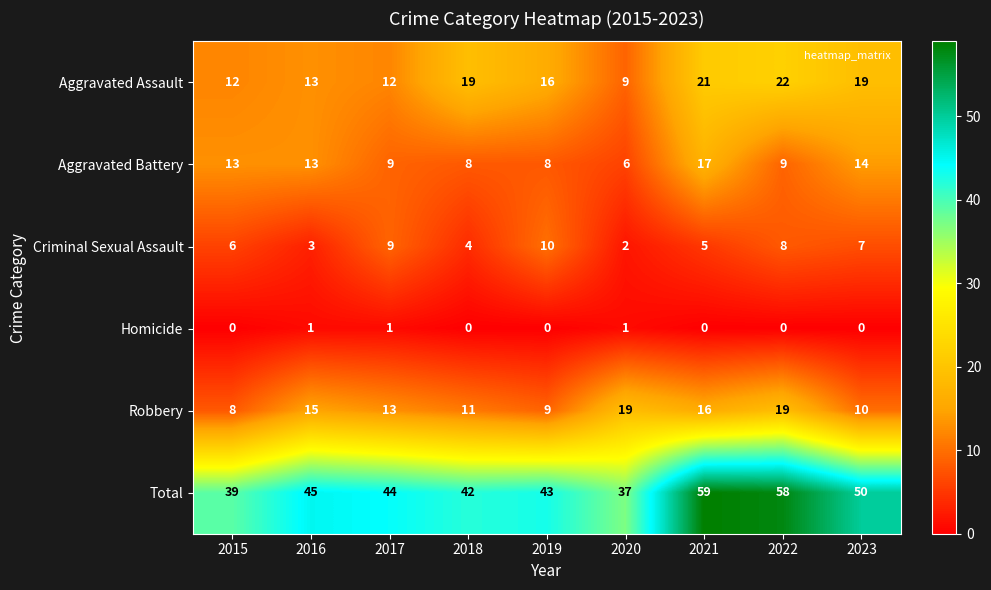

Which series has the widest spread of values?

Total